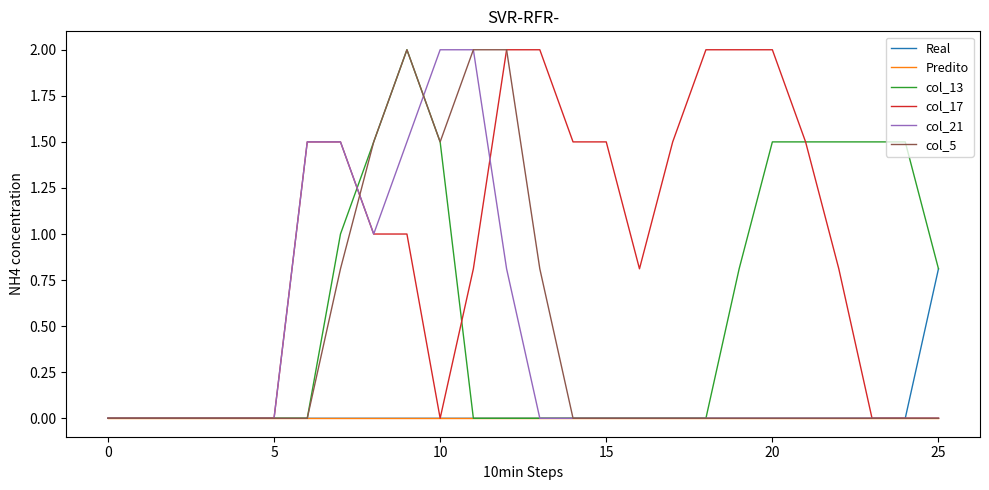

What is the maximum value for col_17?

2.0